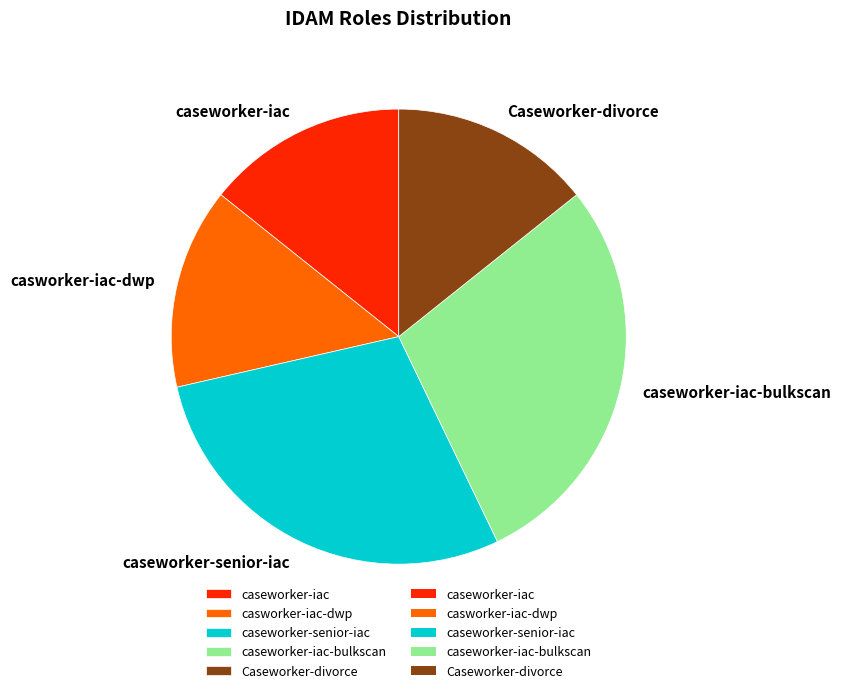

Does Caseworker-divorce represent more than half of the total?

No